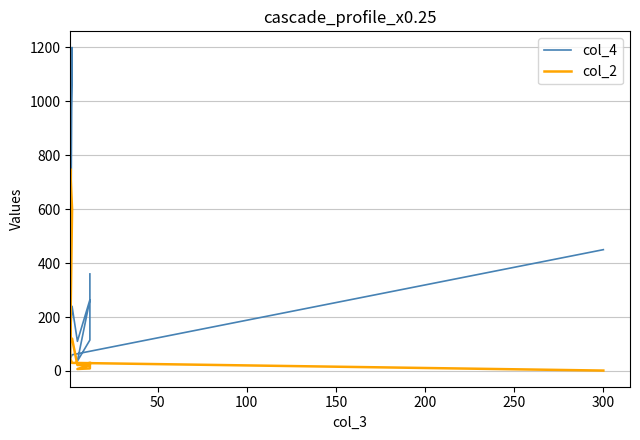

Is the value of col_4 at 50 greater than the value of col_2 at 100?

Yes